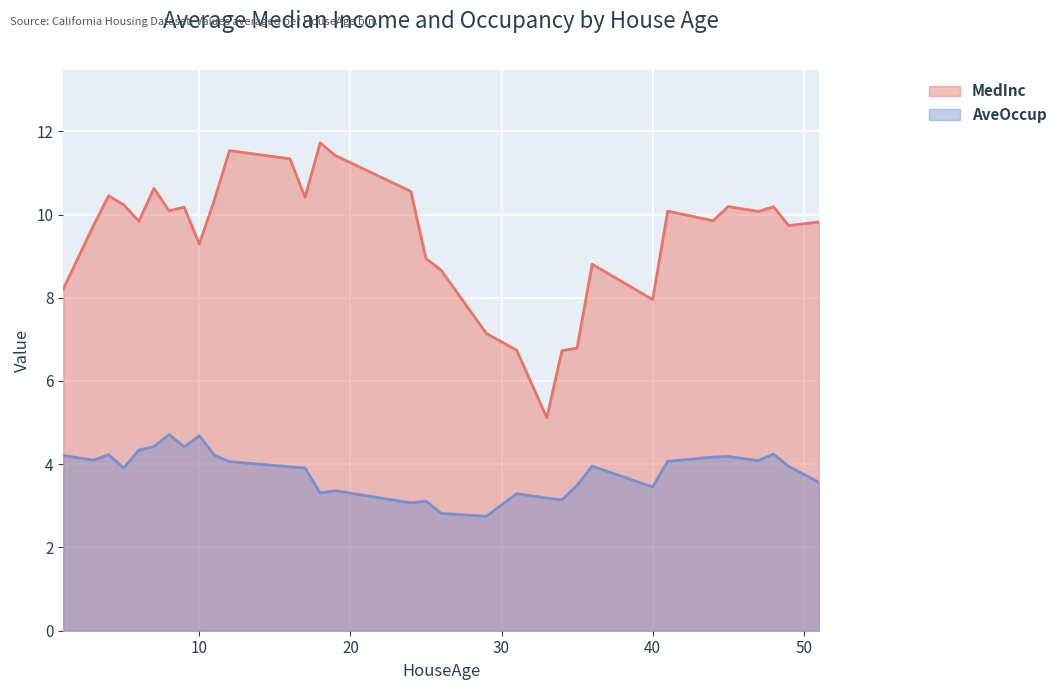

How many values in the MedInc series exceed 9?

21